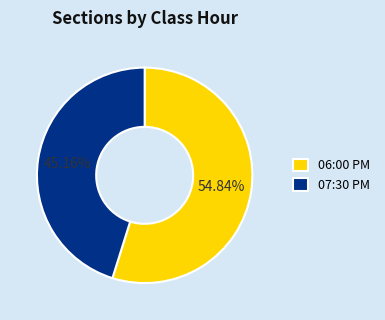

Does any single category account for the majority?

Yes